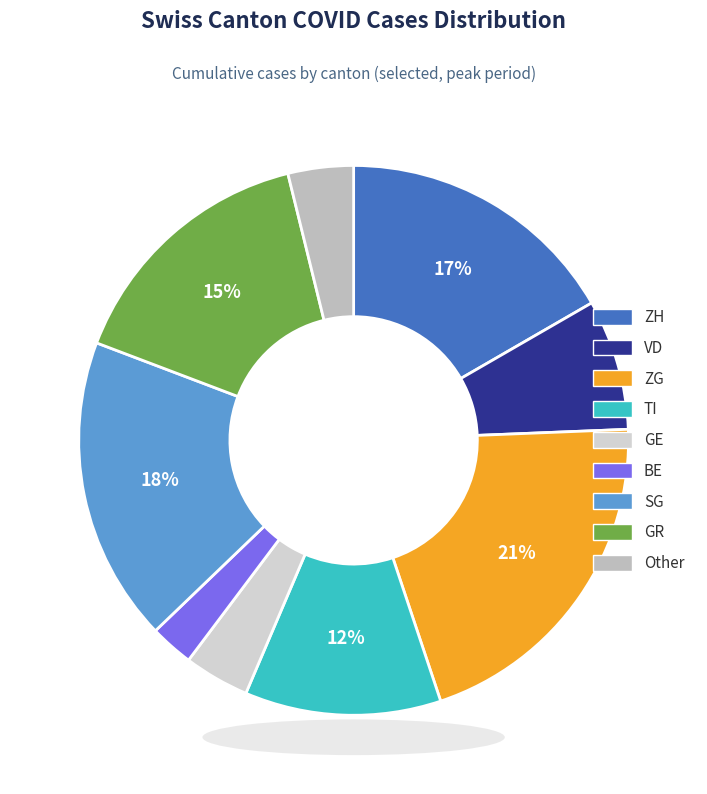

Count the number of slices in the pie.

9